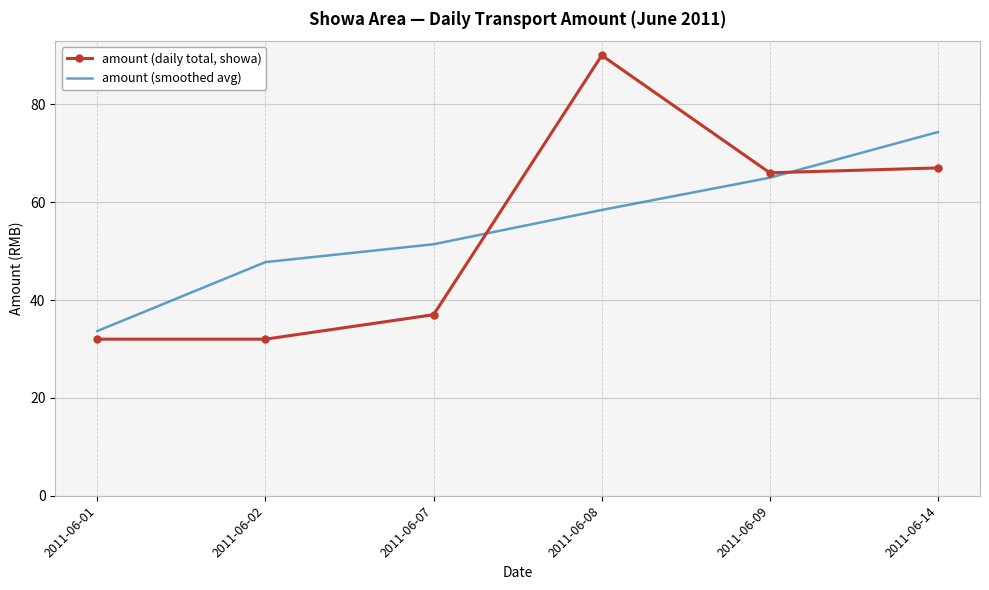

At which label is amount (daily total, showa) closest to 61?

2011-06-09